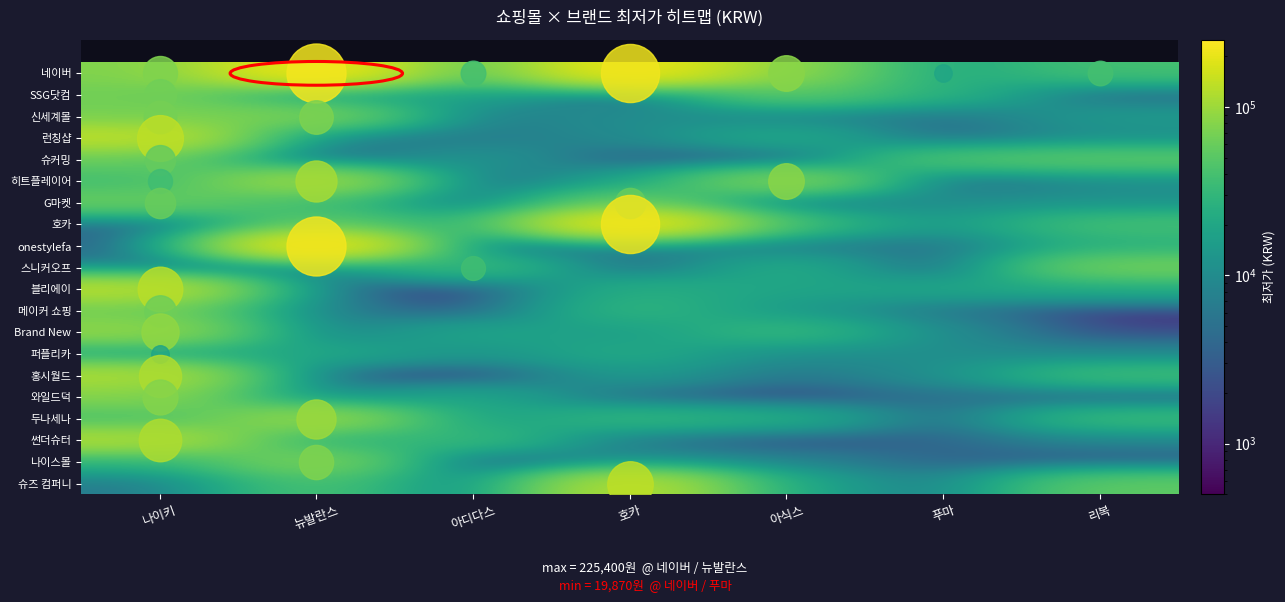

Which category has the highest value across all series?

뉴발란스